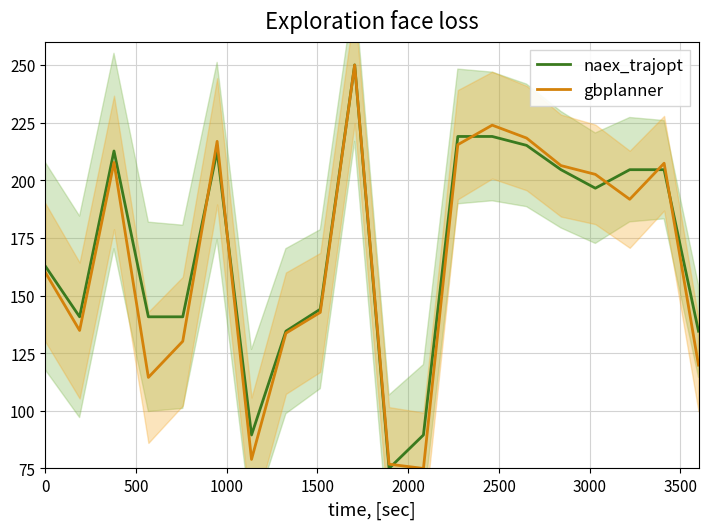

What is the minimum value for naex_trajopt?

75.0